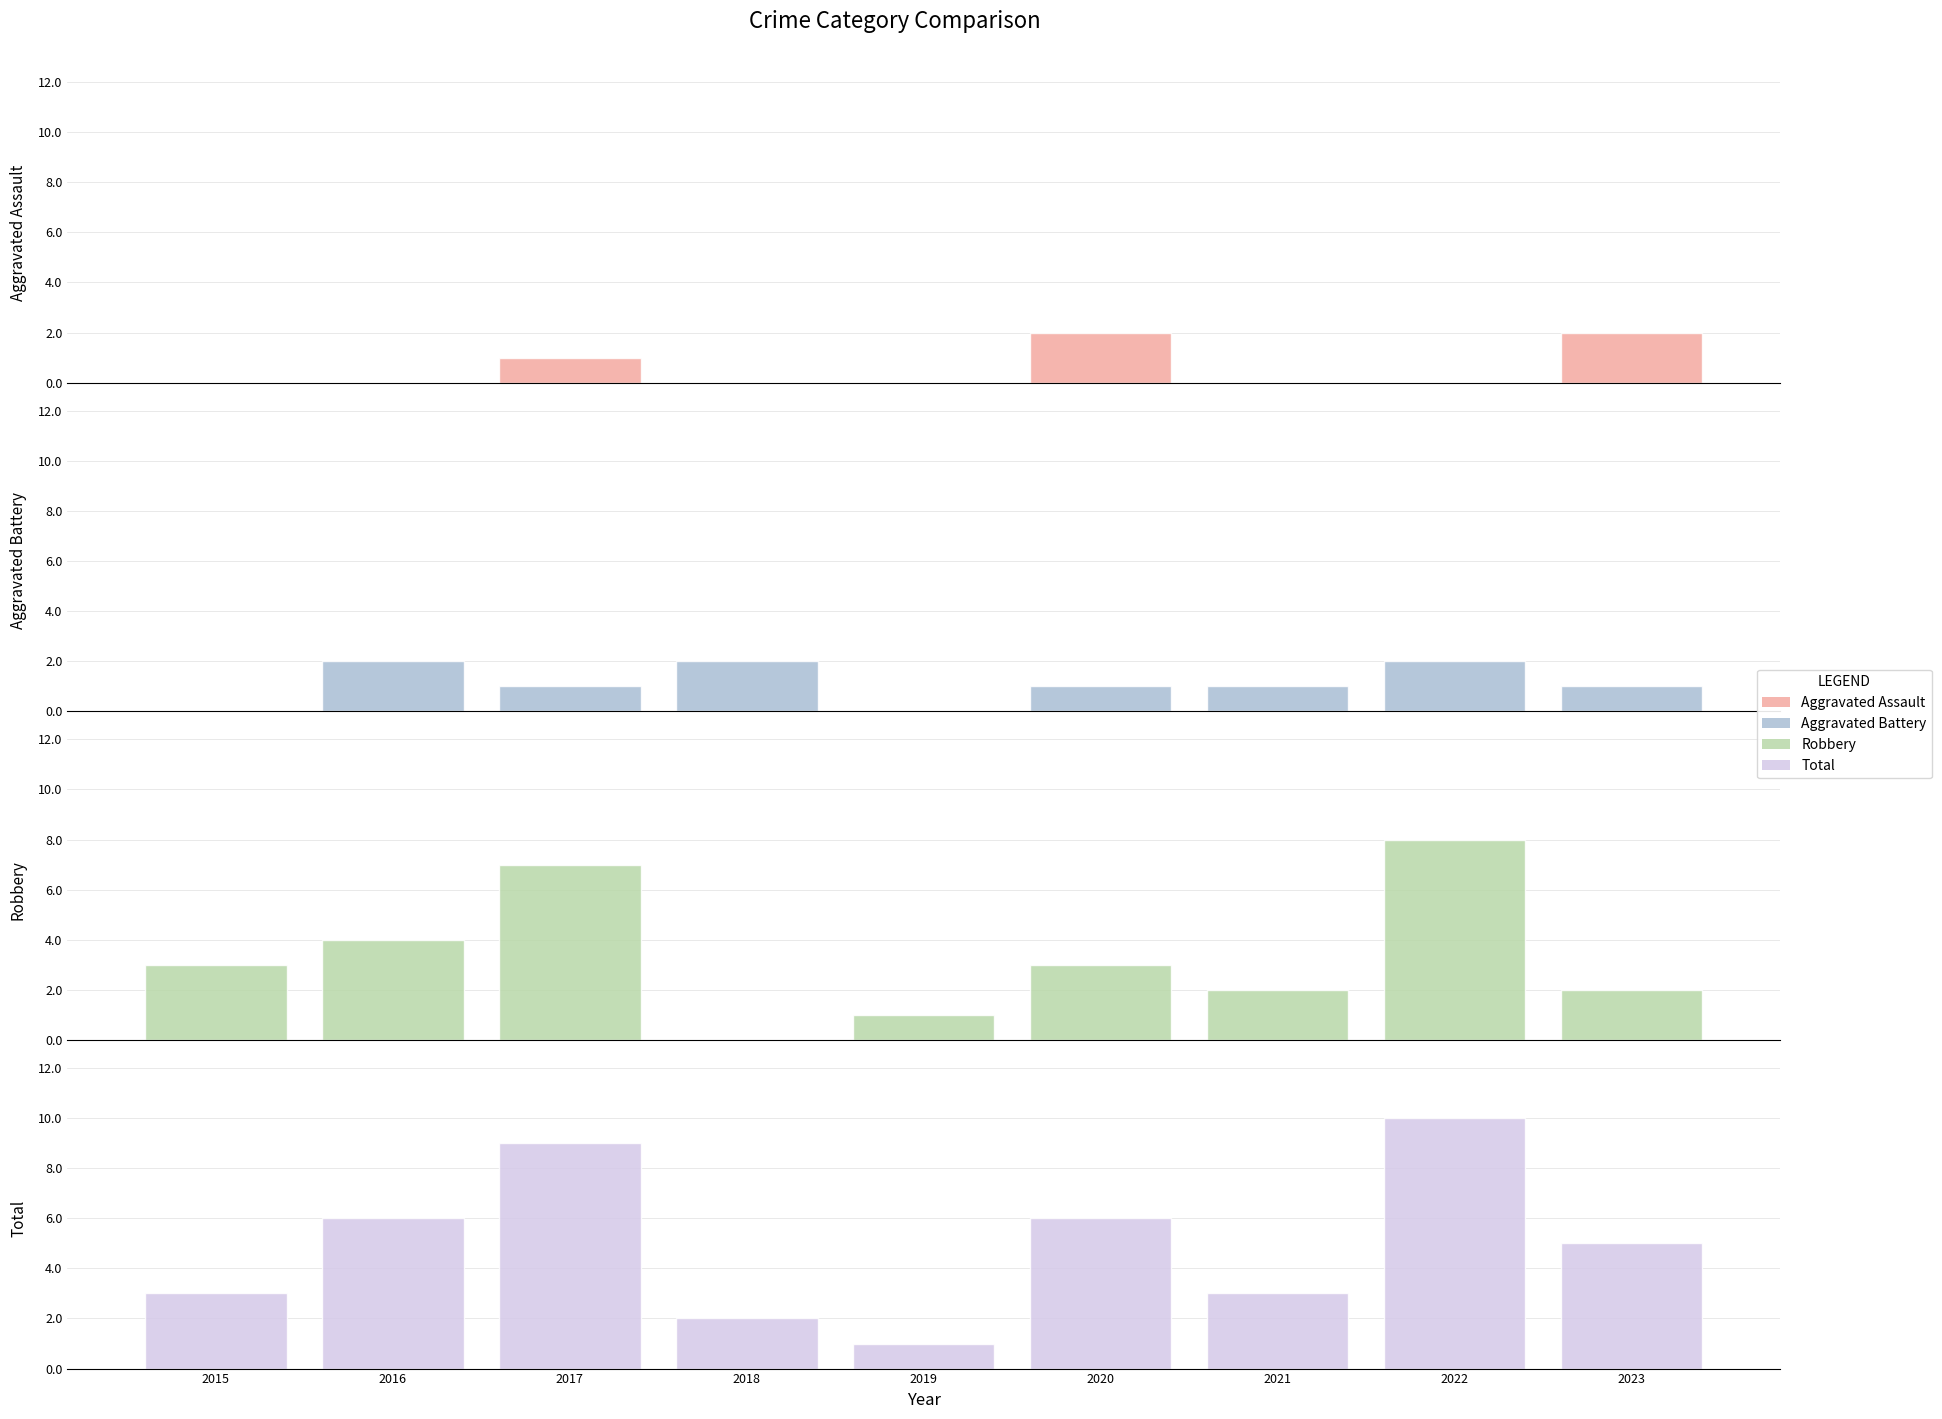

Reading left to right, what are all the values shown in this chart?

Aggravated Assault: 2015=0	2016=0	2017=1	2018=0	2019=0	2020=2	2021=0	2022=0	2023=2
Aggravated Battery: 2015=0	2016=2	2017=1	2018=2	2019=0	2020=1	2021=1	2022=2	2023=1
Robbery: 2015=3	2016=4	2017=7	2018=0	2019=1	2020=3	2021=2	2022=8	2023=2
Total: 2015=3	2016=6	2017=9	2018=2	2019=1	2020=6	2021=3	2022=10	2023=5